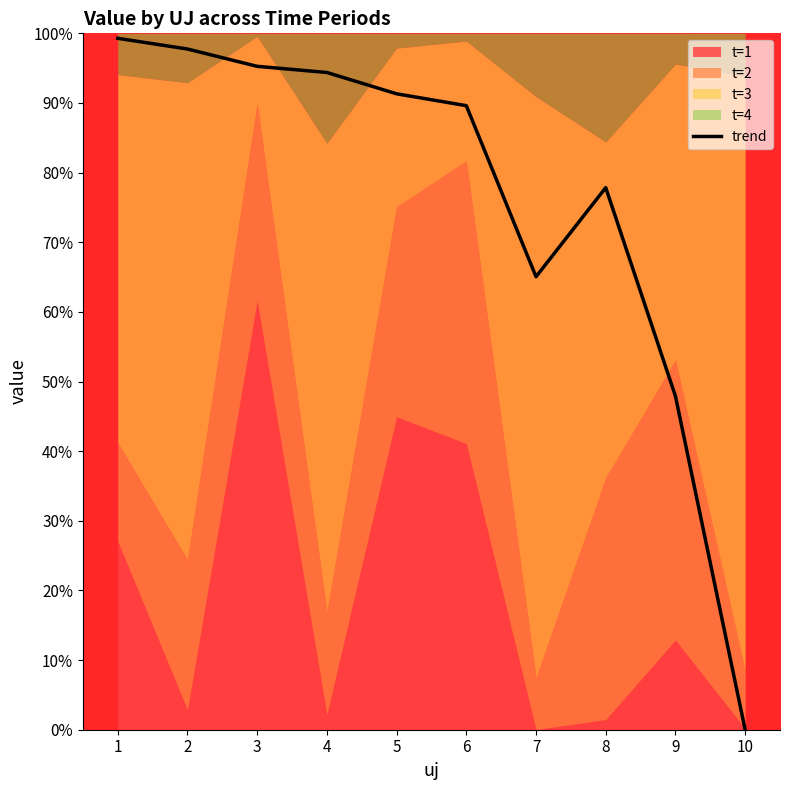

Reading left to right, extract all data points from this chart.

1=99.3	2=97.7	3=95.3	4=94.4	5=91.3	6=89.6	7=65.1	8=77.8	9=47.9	10=0.0